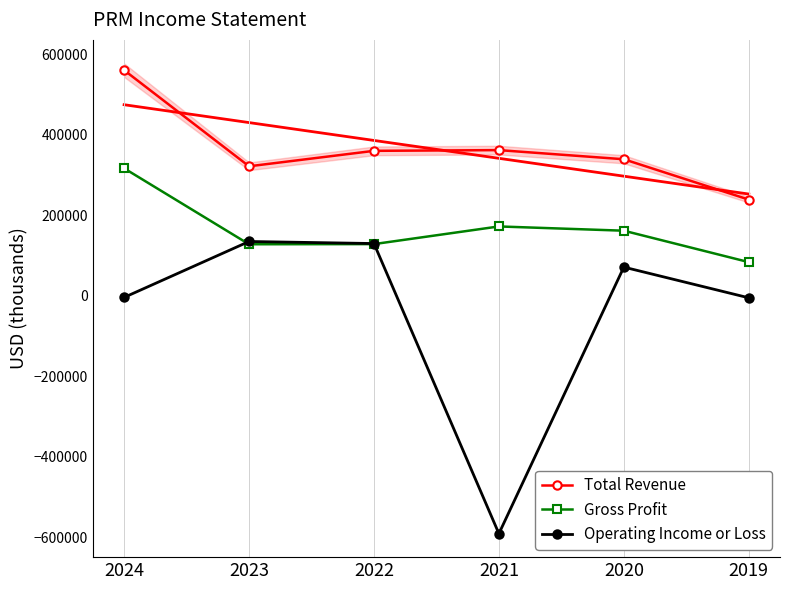

What is the minimum value for Total Revenue?

239300